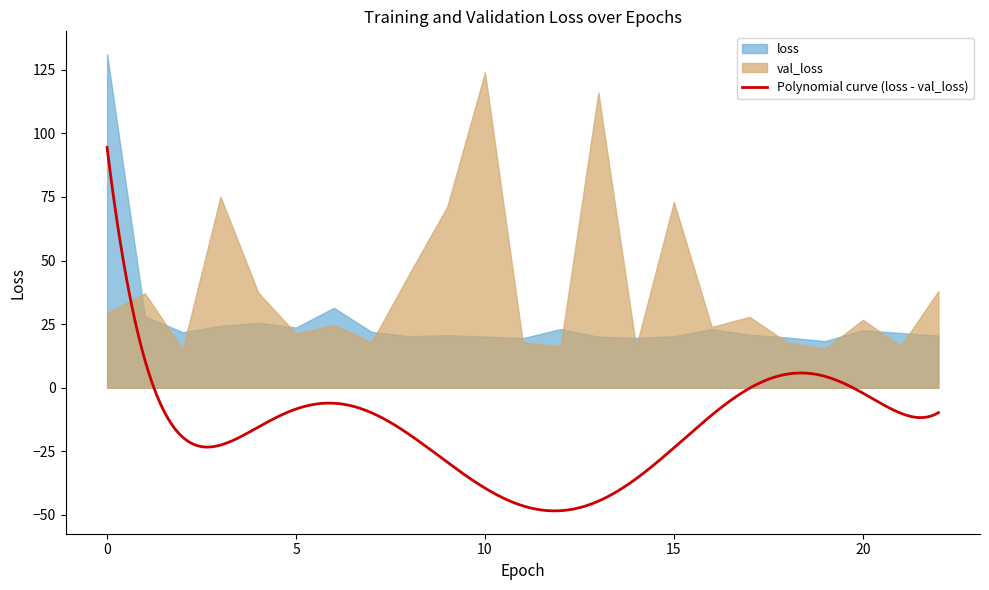

Which series ends up on top after the final intersection of loss and val_loss?

val_loss